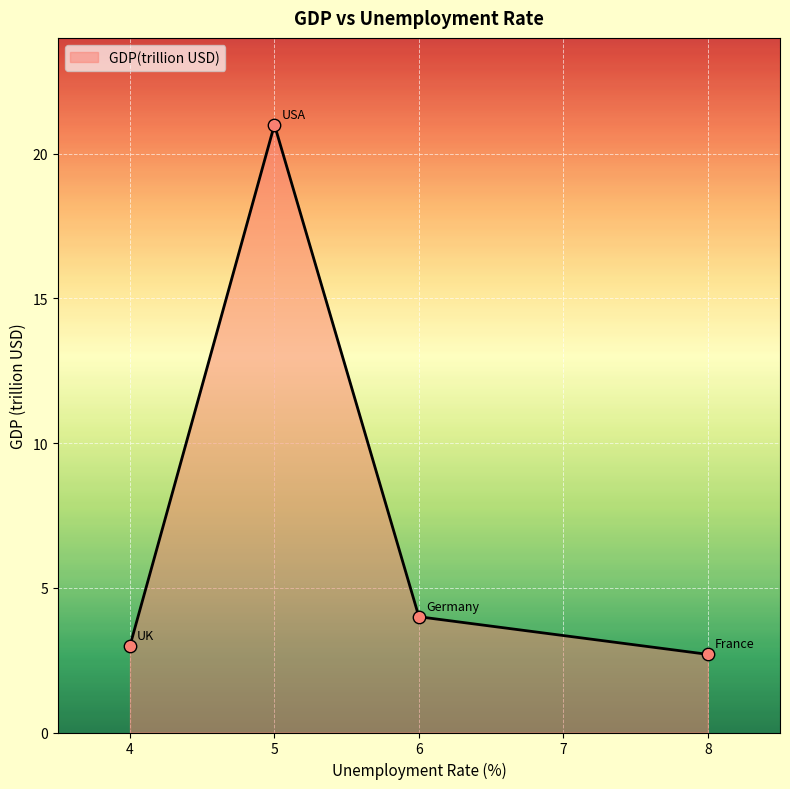

What is the change in value from 6 to 8?

-1.3